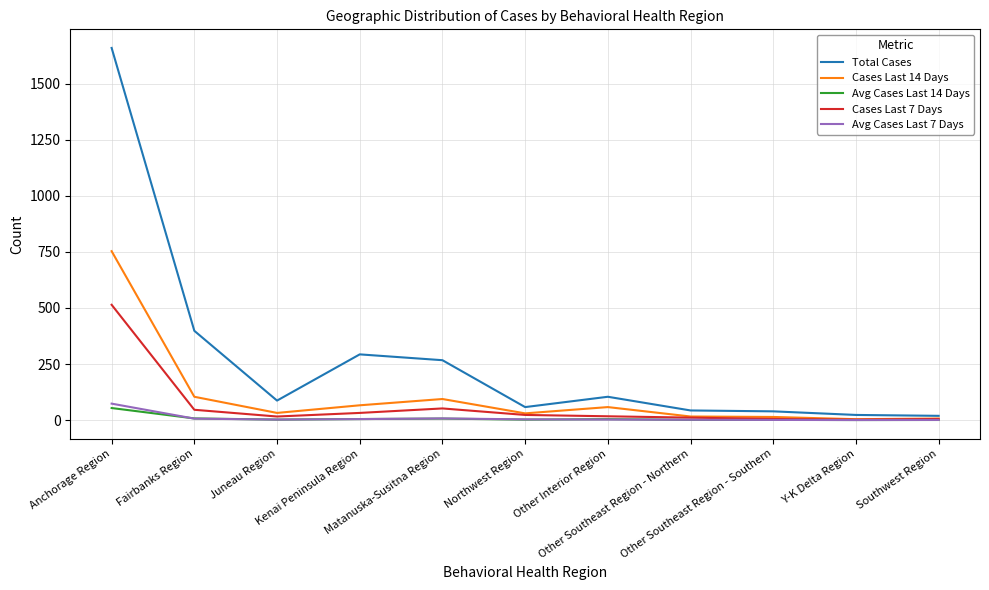

What is the highest value of the Total Cases series?

1659.0